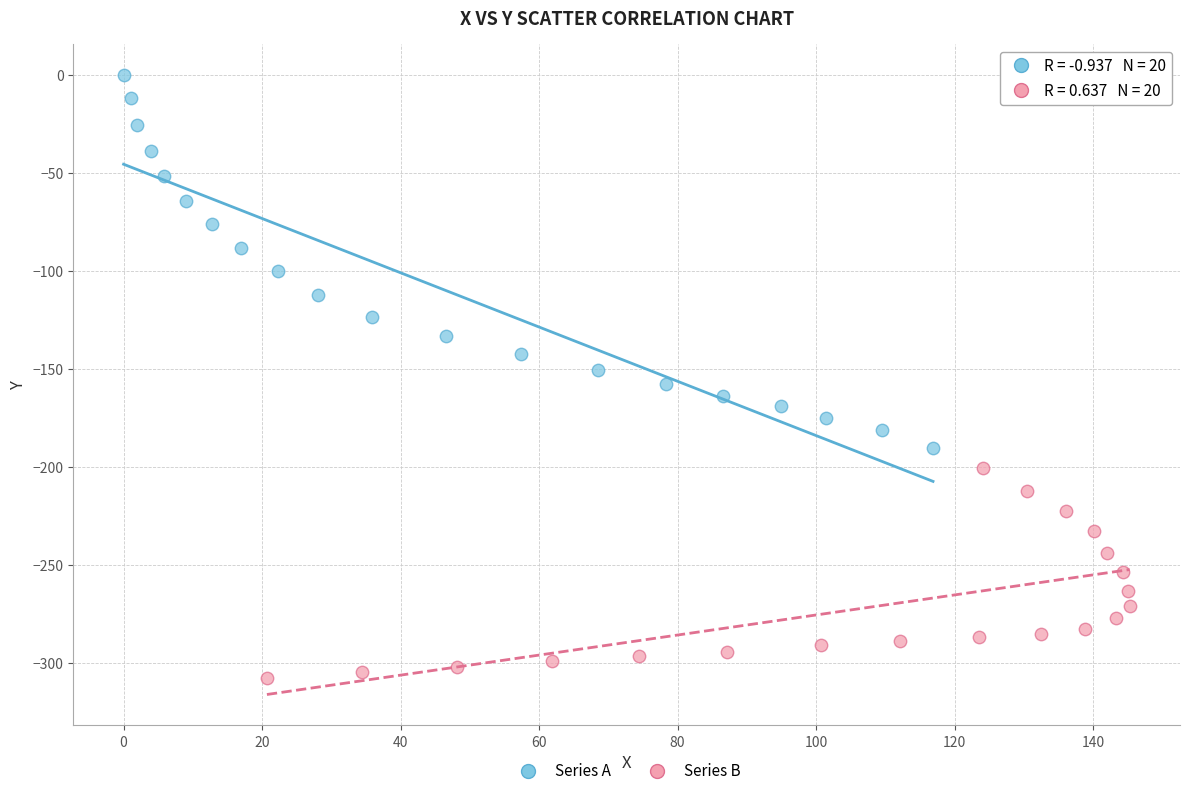

What are all the series names shown in the legend?

Series A, Series B